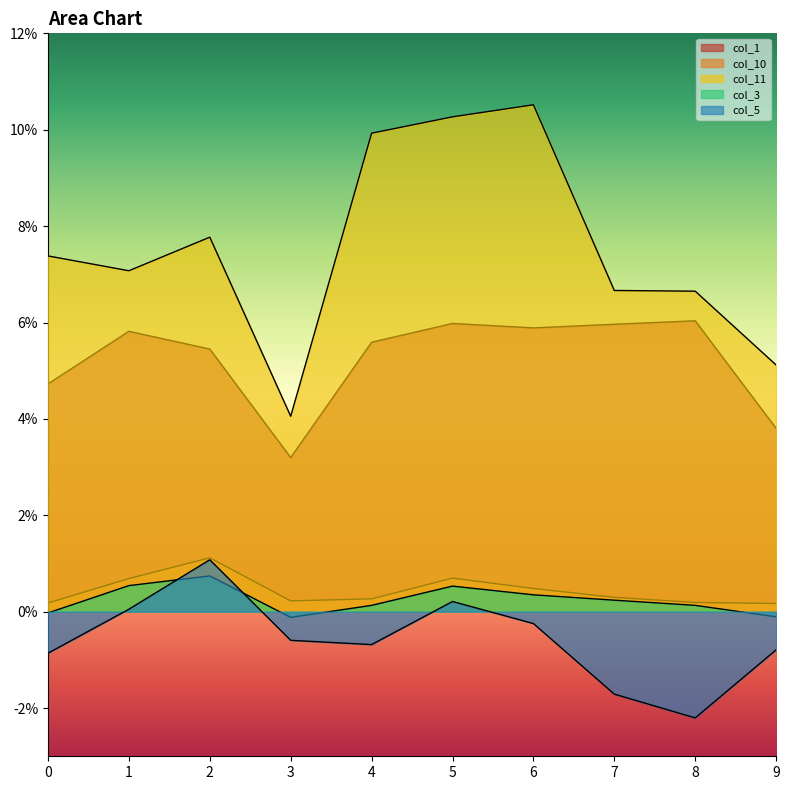

True or false: col_1 and col_3 cross at least once.

False